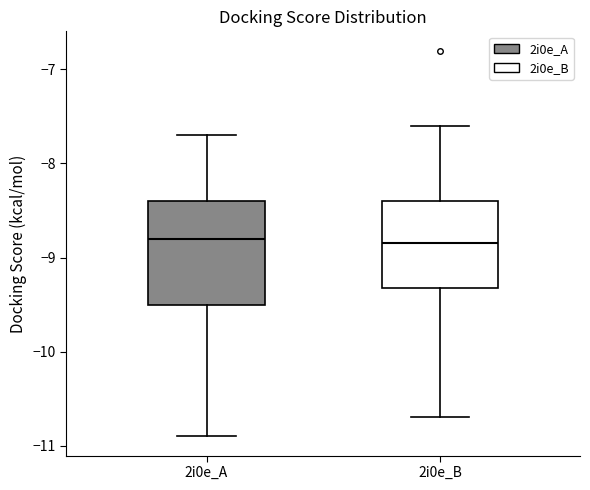

Where is the upper edge of the box for 2i0e_B on the y-axis? The values are not printed on the chart, so give them approximately, as read against the axis.

-8.4